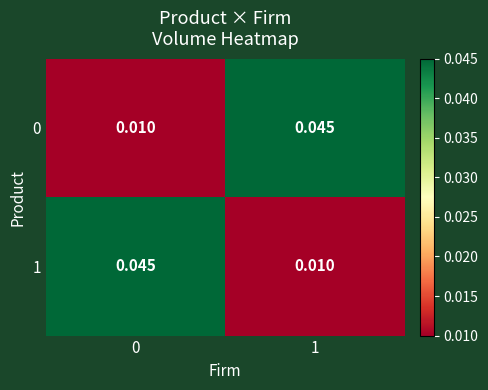

Is the value of 0 at 1 greater than the value of 1 at 1?

Yes